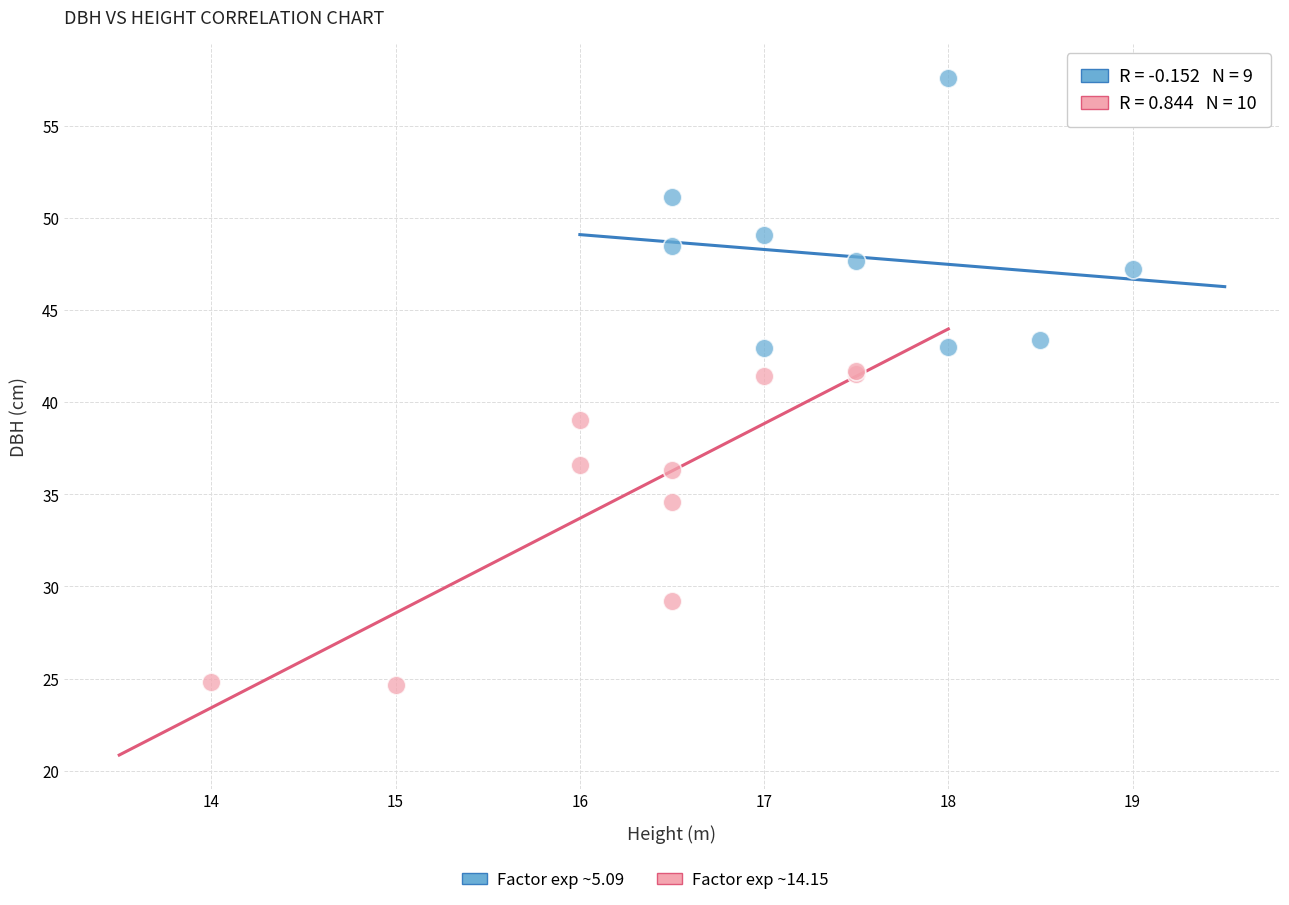

Which series contains the highest Y value?

Factor exp ~5.09